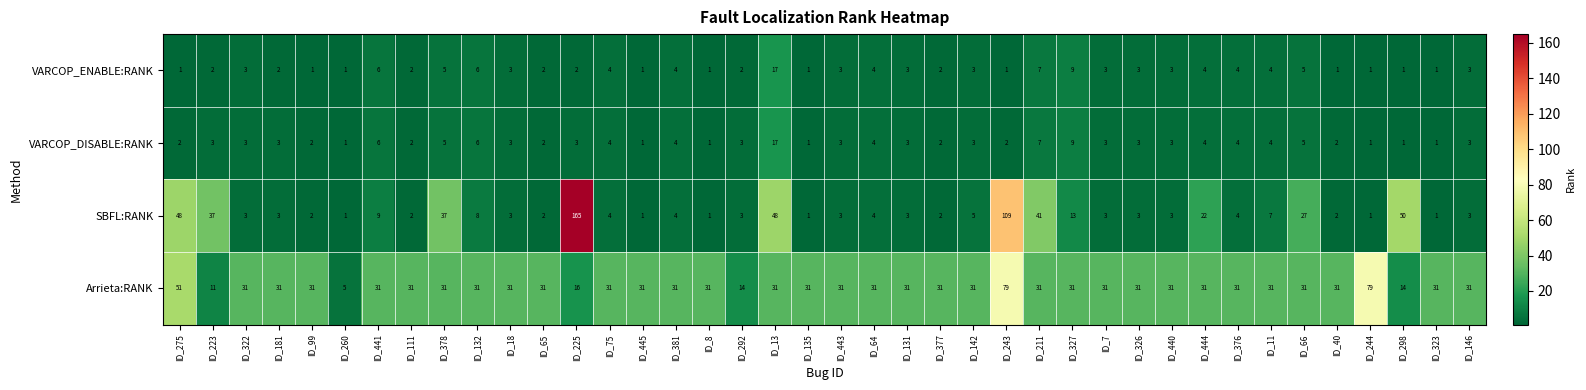

At which category is the sum across all series the highest?

ID_243